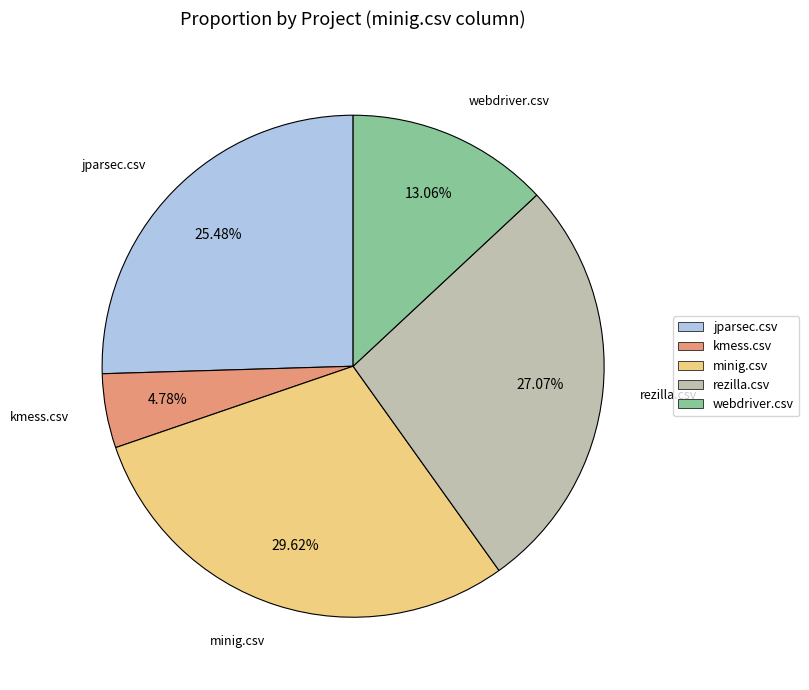

The rezilla.csv slice represents 19% of the pie. True or false?

False